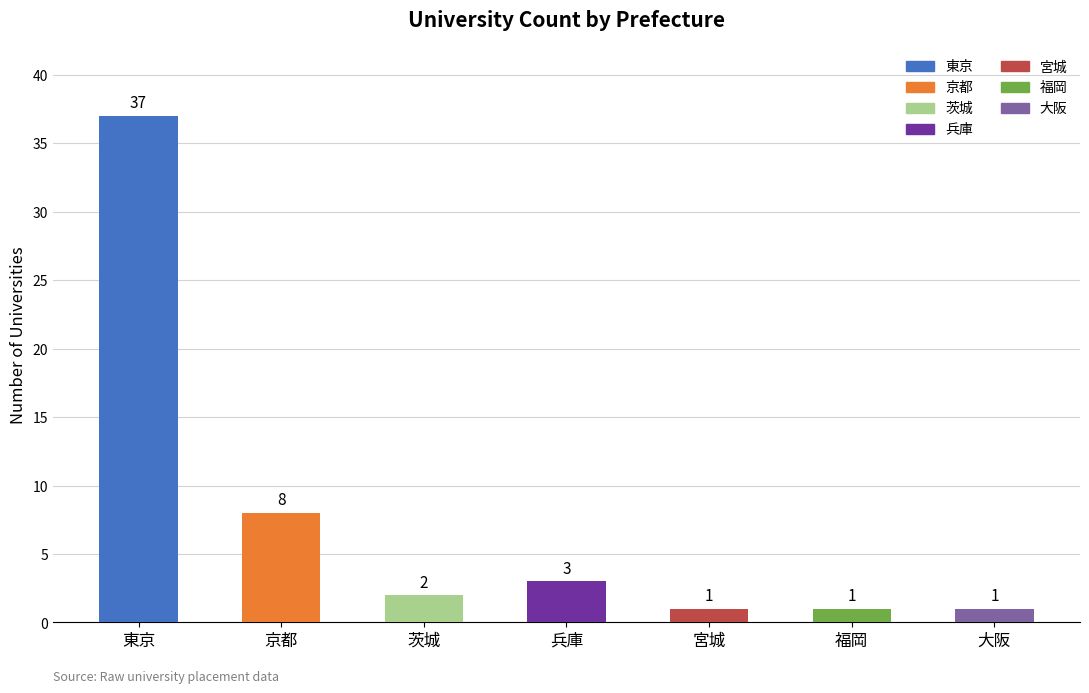

What is the sum of the values at 宮城 and 兵庫?

4